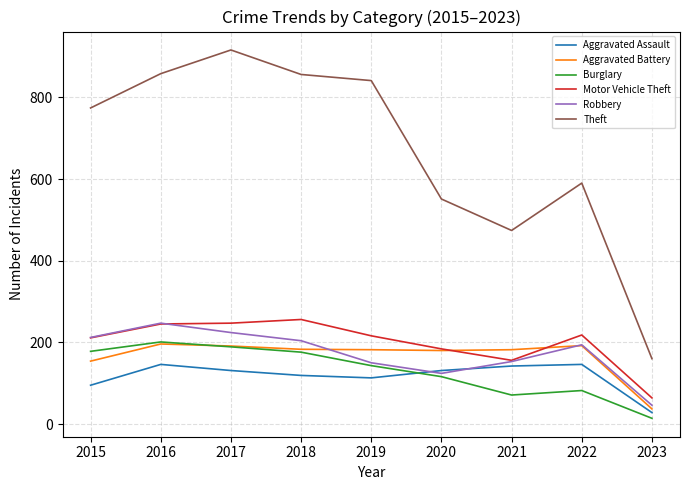

Which series has the largest range (max minus min)?

Theft